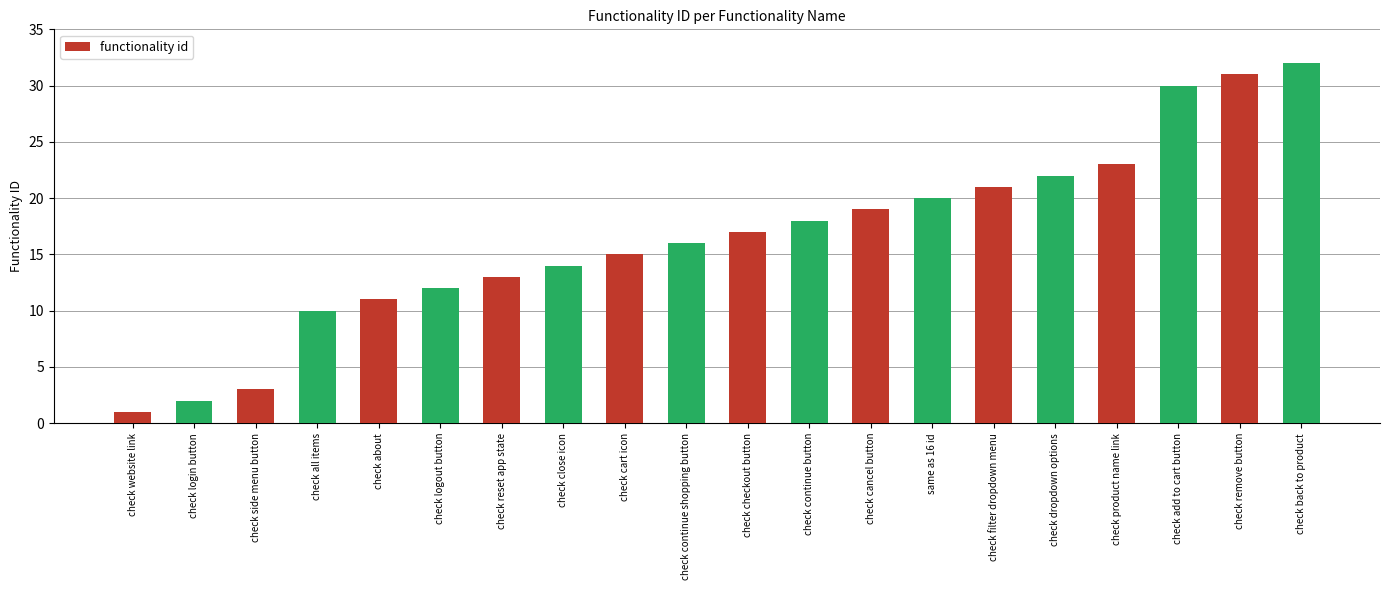

Which label corresponds to the smallest value in the chart?

check website link